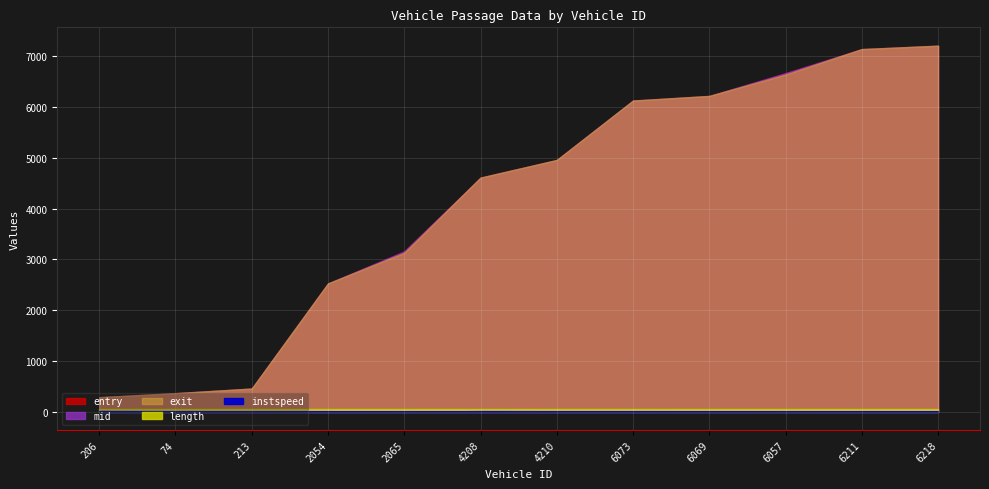

Which has a higher value, 6069 or 4208?

6069